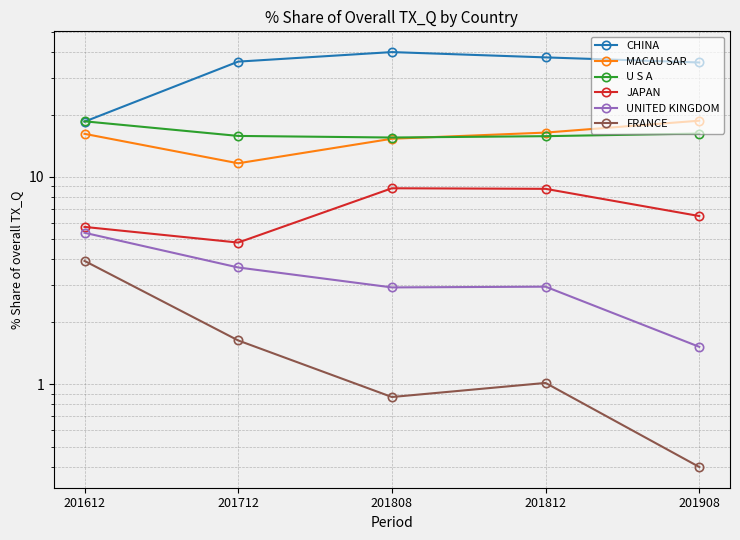

Which series has the widest spread of values?

CHINA